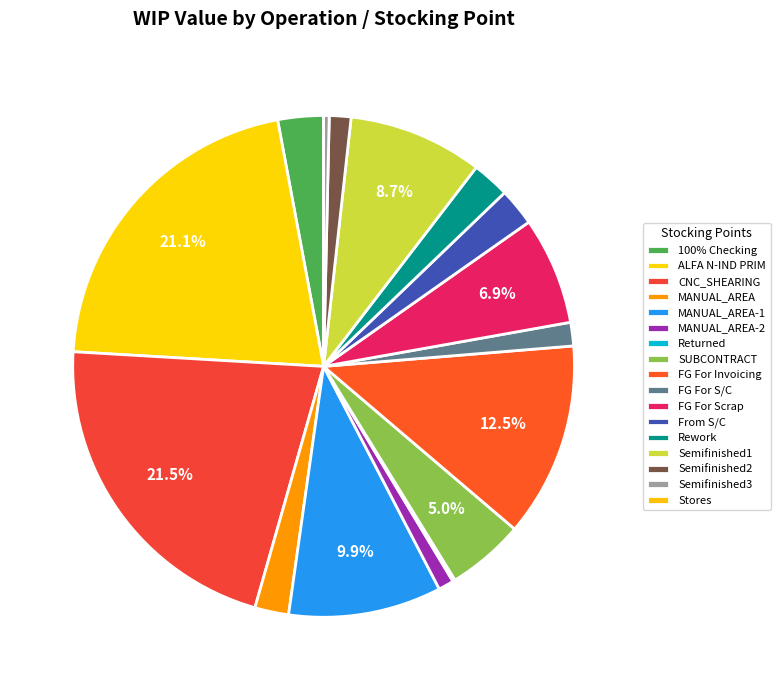

How many slices are in this pie chart?

17